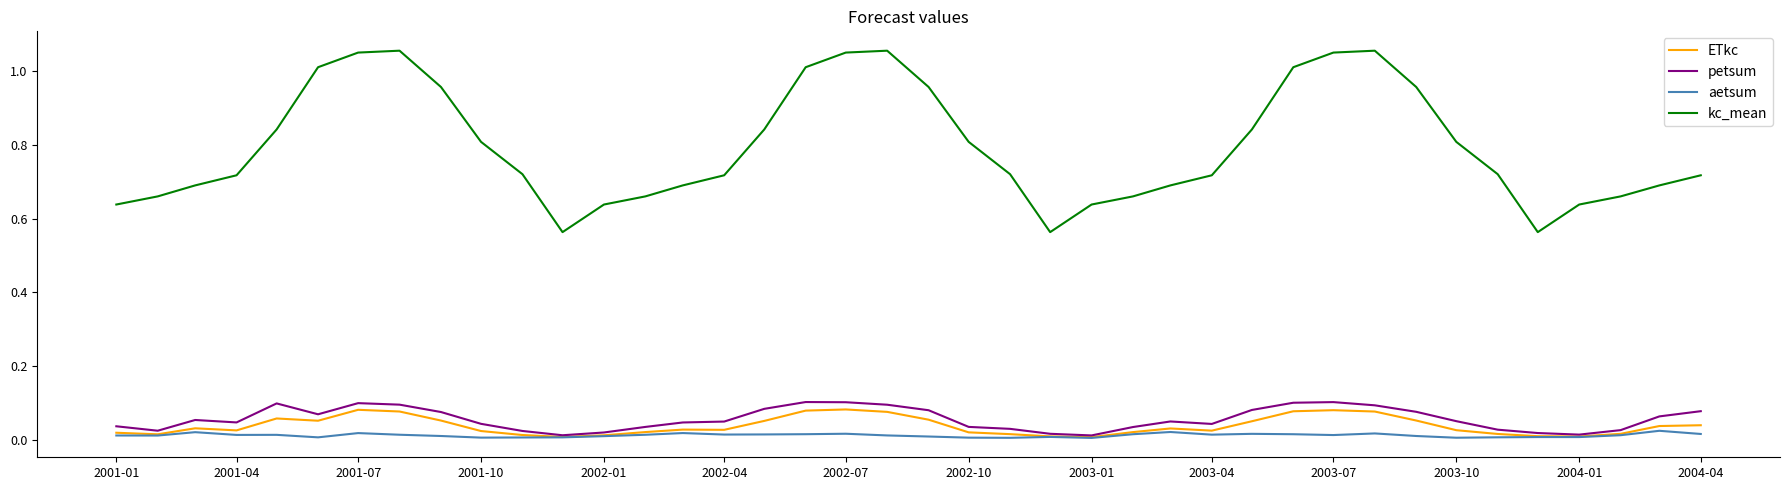

True or false: petsum and kc_mean cross at least once.

False